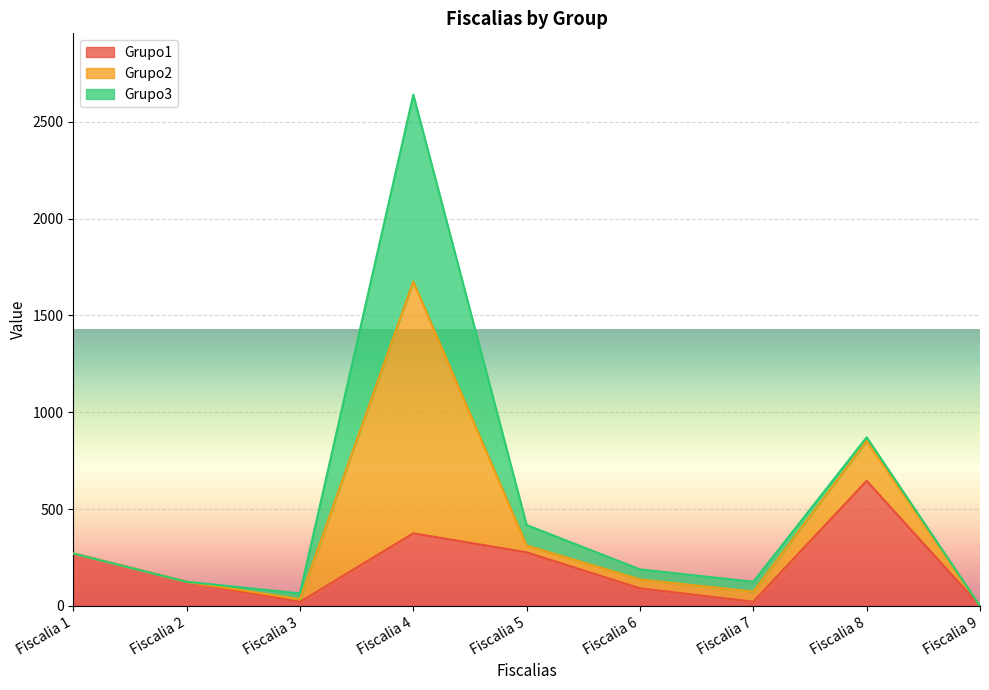

Is the value of Grupo1 at Fiscalia 5 greater than the value of Grupo2 at Fiscalia 1?

Yes